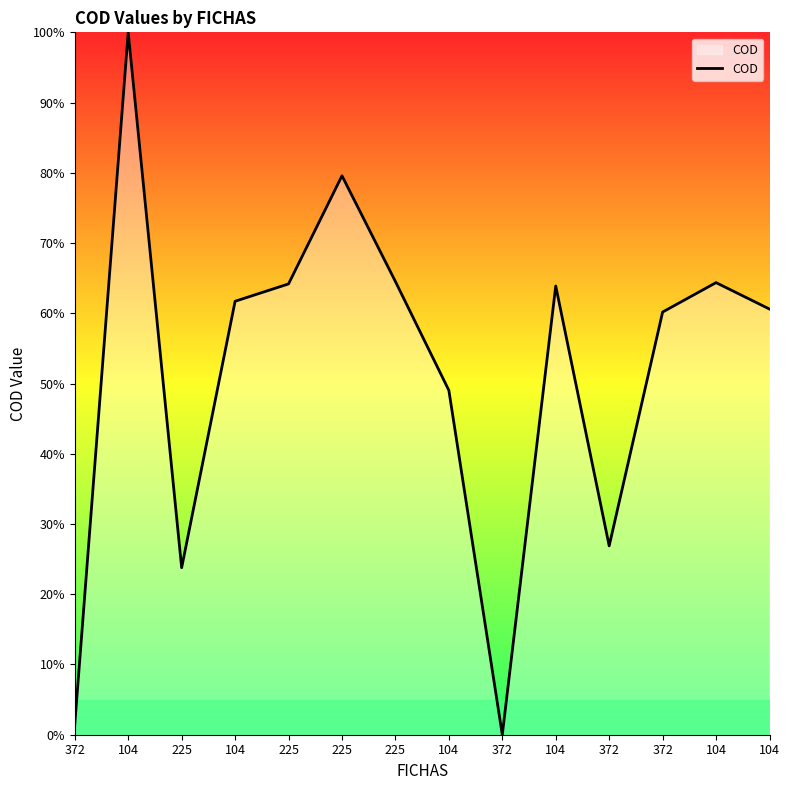

Does the chart display data point markers on the line(s)?

No